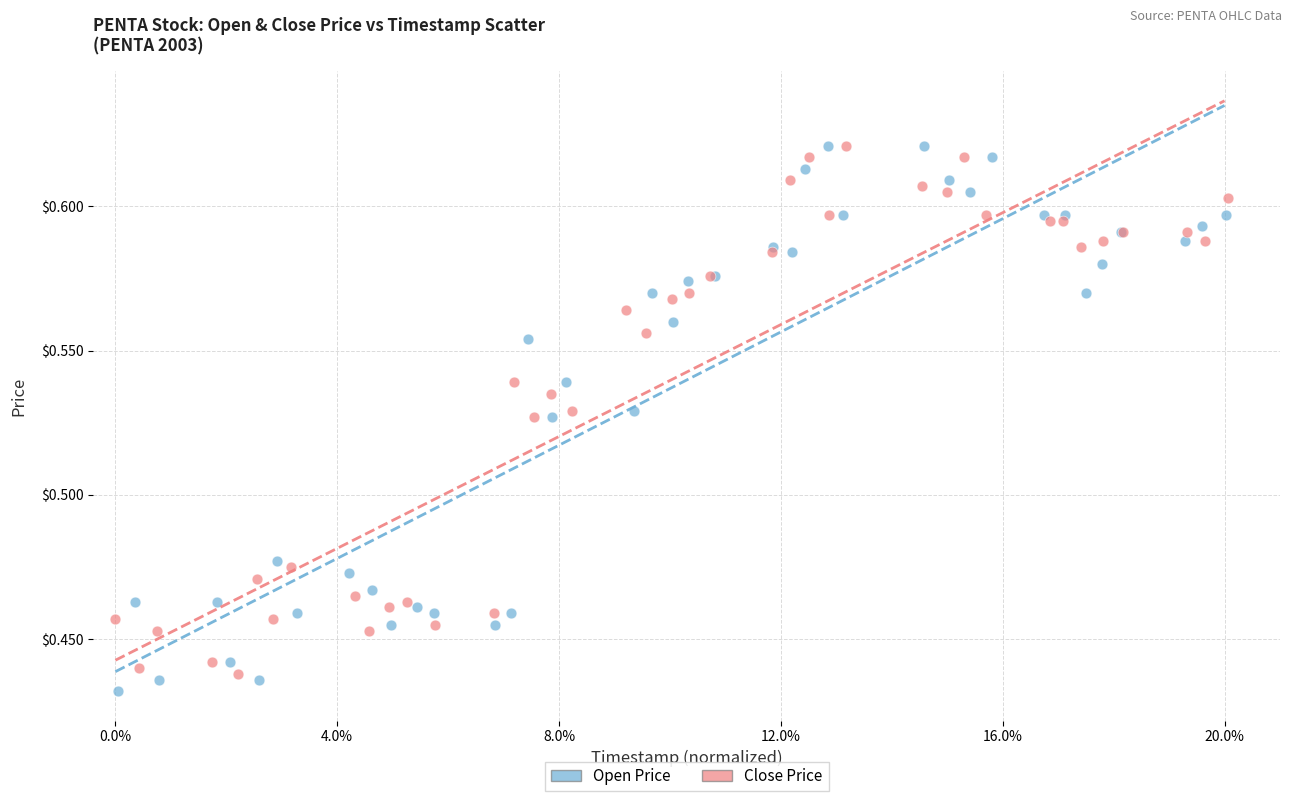

What are all the series names shown in the legend?

Open Price, Close Price